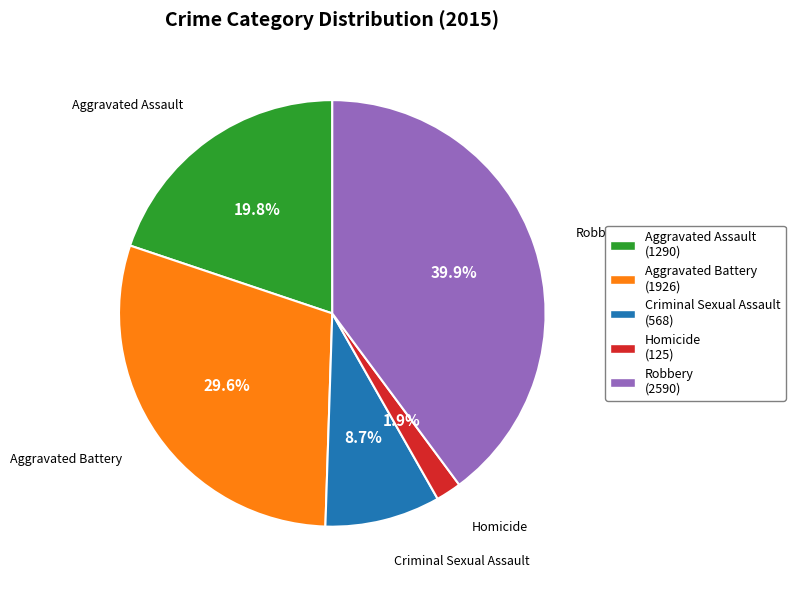

To the nearest percent, what is the difference between the largest and smallest slice percentages?

38%